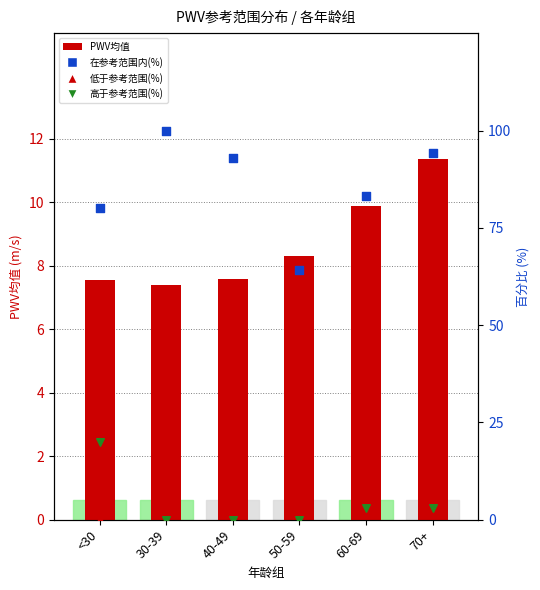

What is the total value across all series at 50-59?

108.3